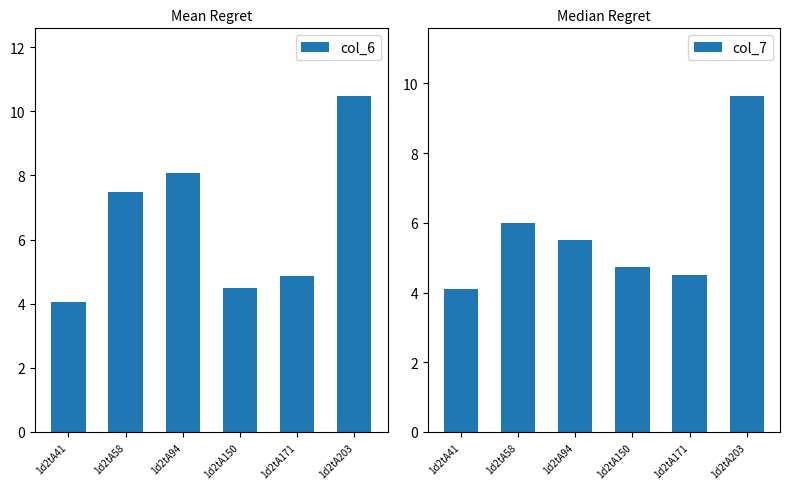

How many bars are there in each group?

2